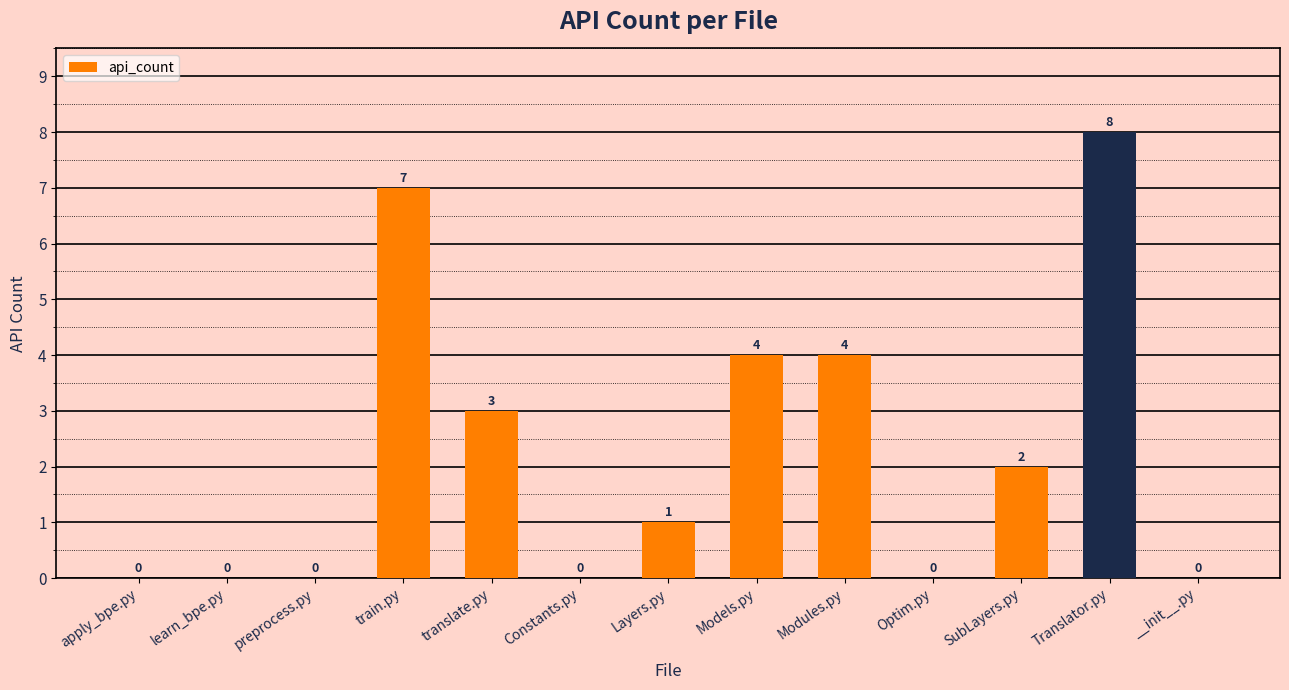

Is it true that the value at Optim.py is 0?

True